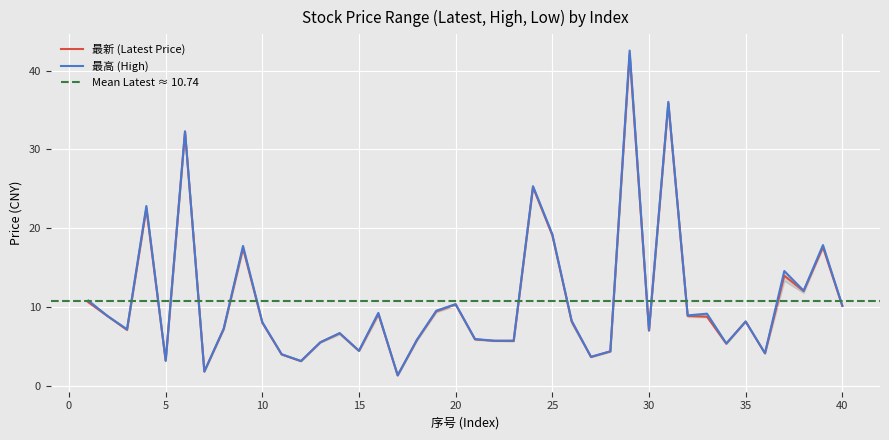

What is the sum of the 最高 values at 40 and 12?

13.3